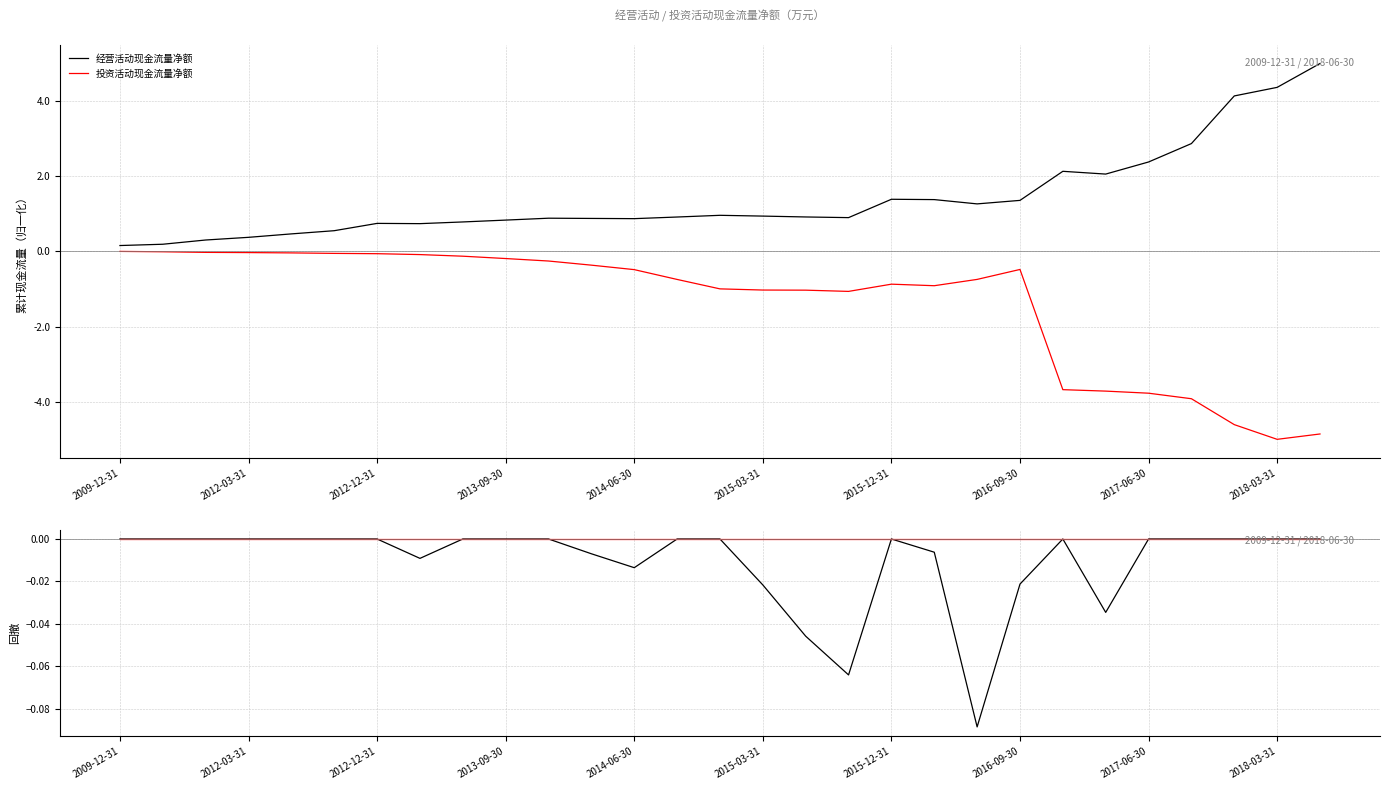

What is the label of the 6th point from the left?

2015-03-31